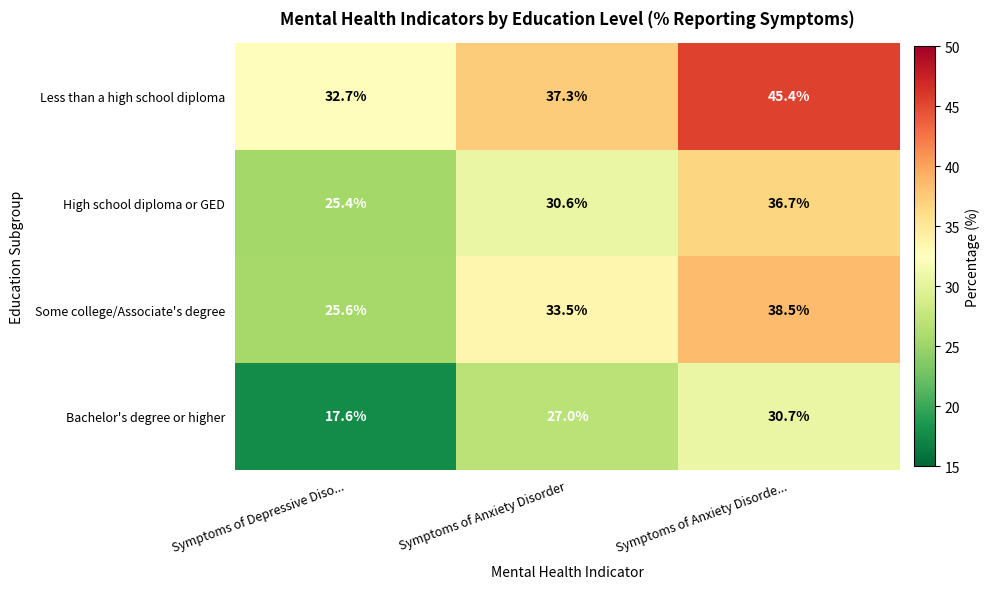

Rank the series by their maximum value, from highest to lowest.

Less than a high school diploma, Some college/Associate's degree, High school diploma or GED, Bachelor's degree or higher